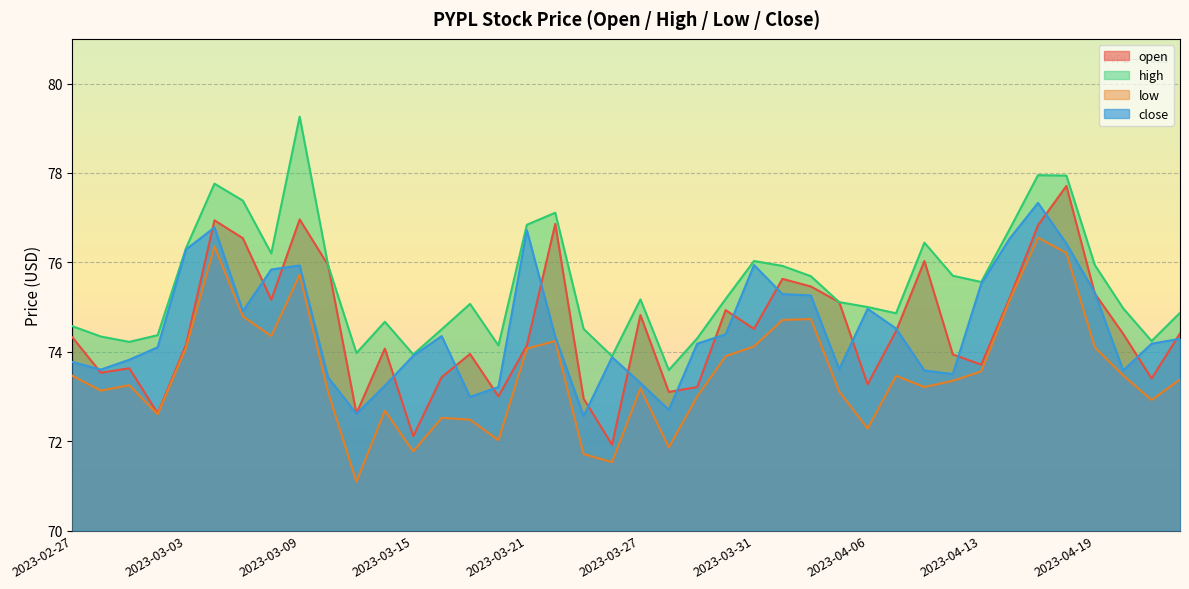

Is it true that close equals 36.0 at 2023-03-06?

False